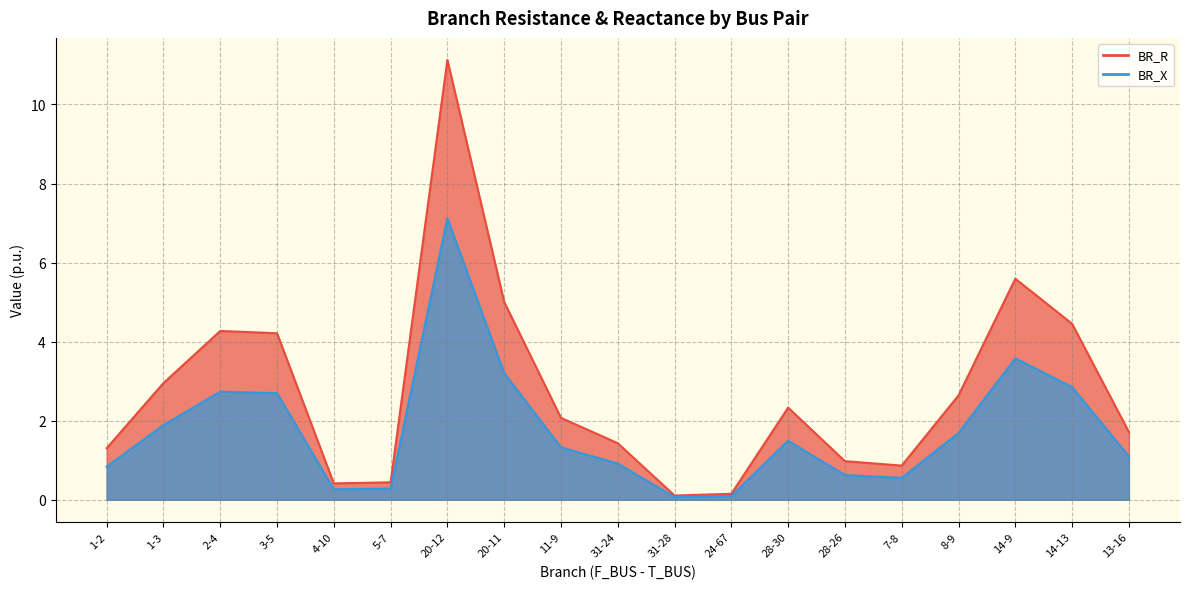

Which category has the lowest value in the BR_R series?

31-28